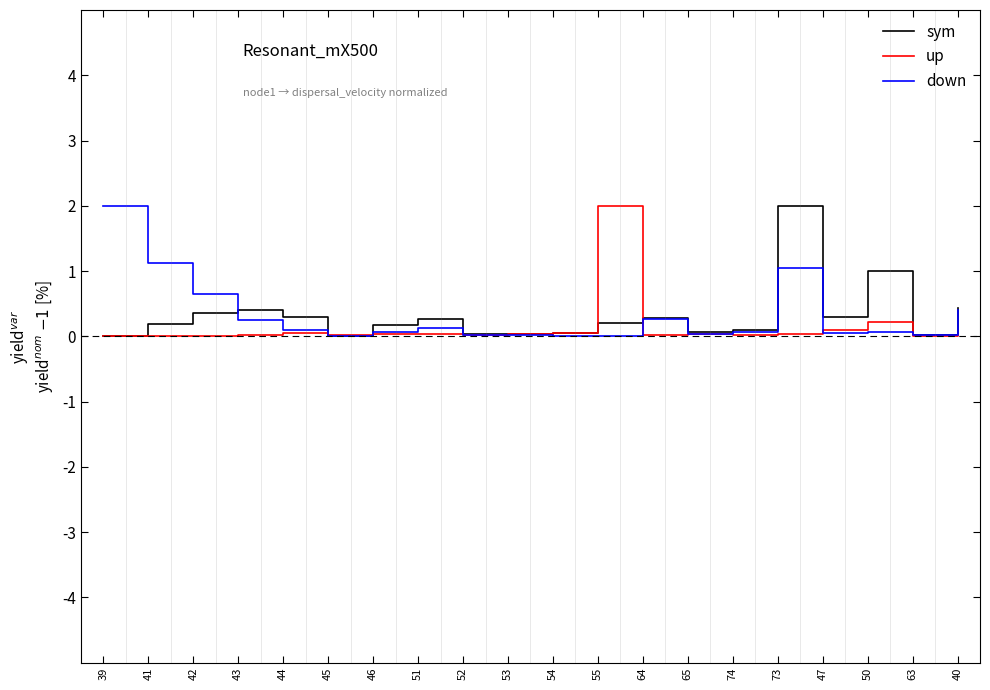

What is the sum of all up values?

2.7